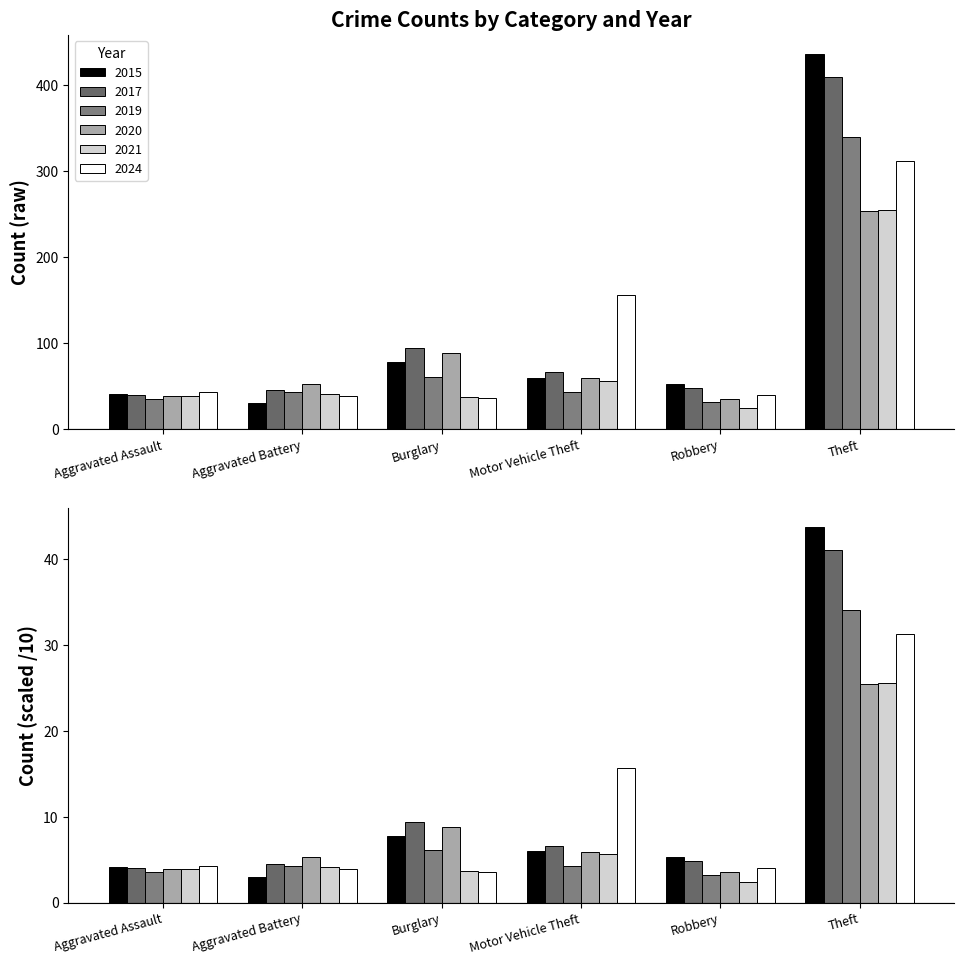

What is the difference between the second highest and second lowest values in the 2019 series?

26.0